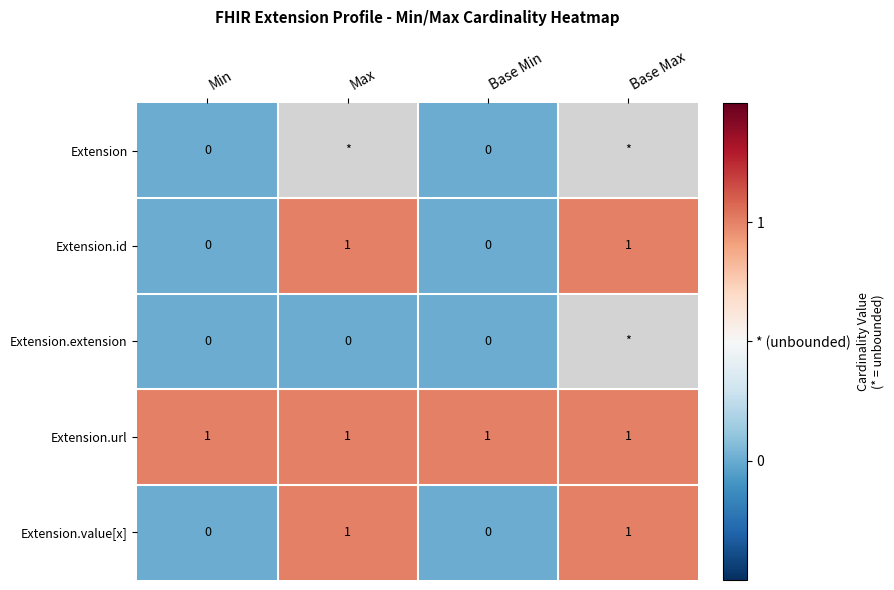

The value of Extension.id at Min is 1. True or false?

False